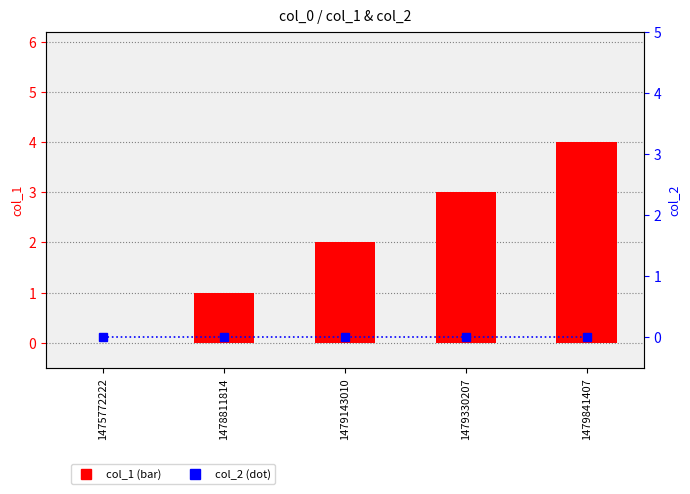

Which series has the largest range (max minus min)?

col_1